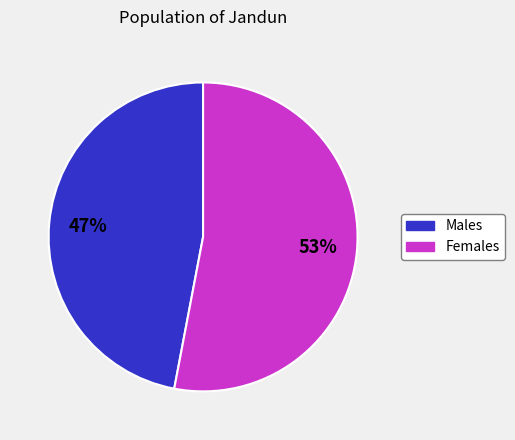

Does any single category account for the majority?

Yes